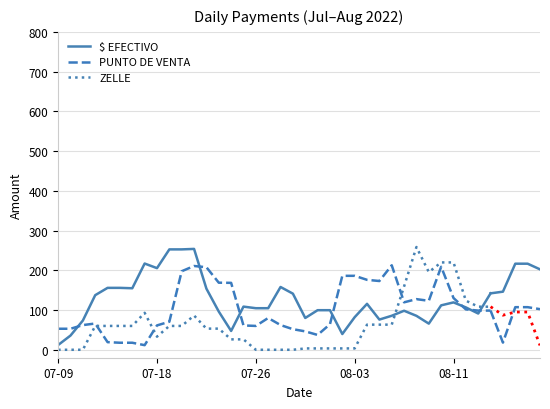

What are all the series names shown in the legend?

$ EFECTIVO, PUNTO DE VENTA, ZELLE